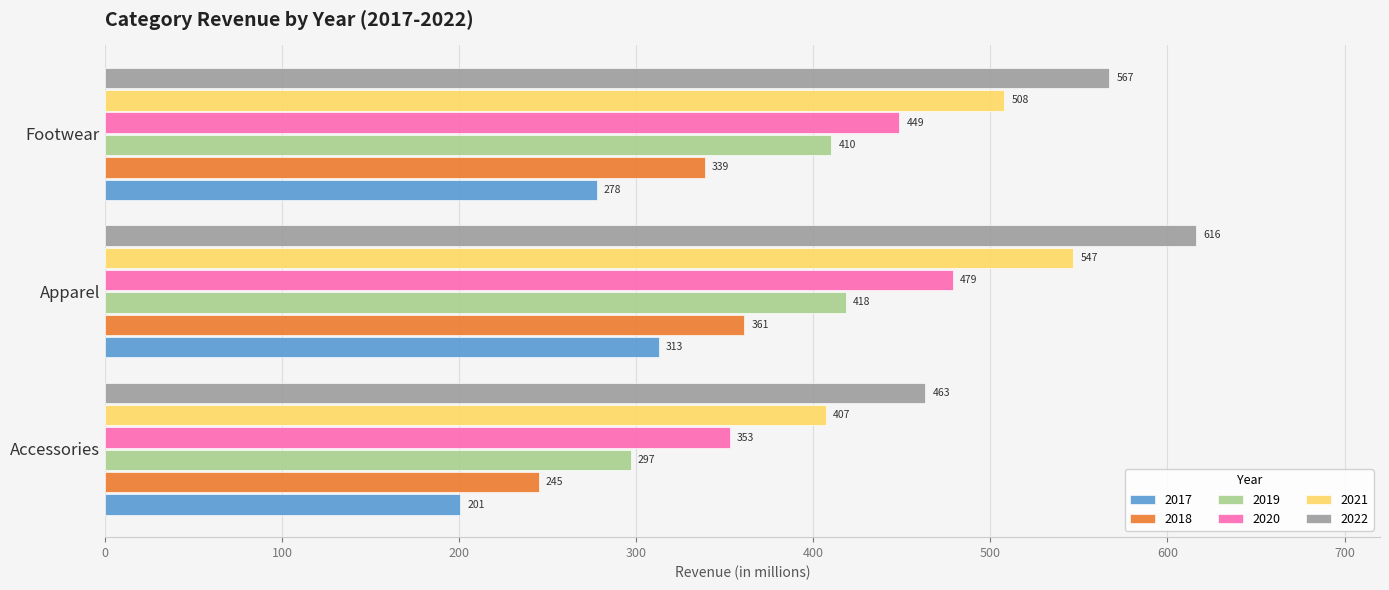

Which series has the largest range (max minus min)?

2022